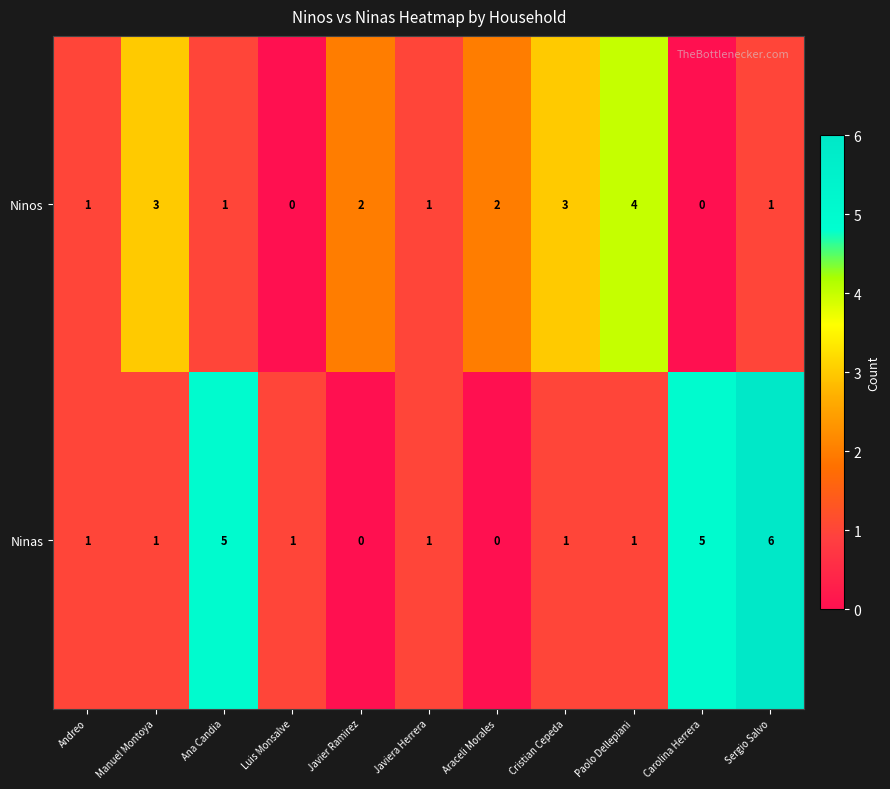

Which series has the widest spread of values?

Ninas